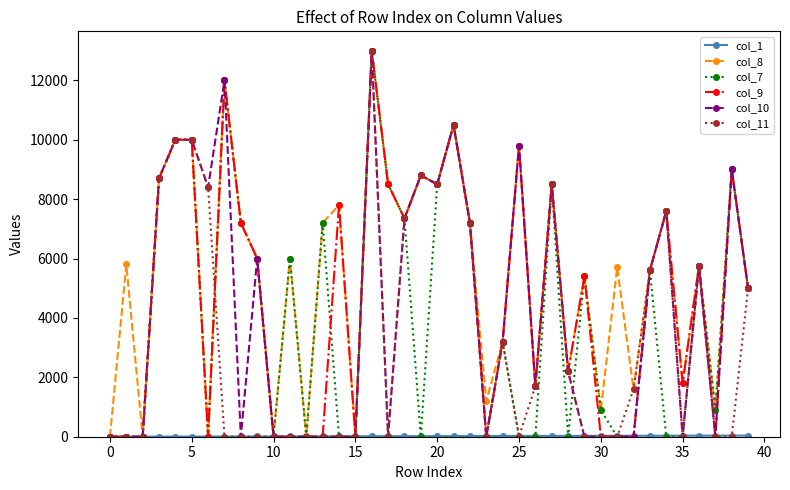

Which series has the largest total across all categories?

col_8